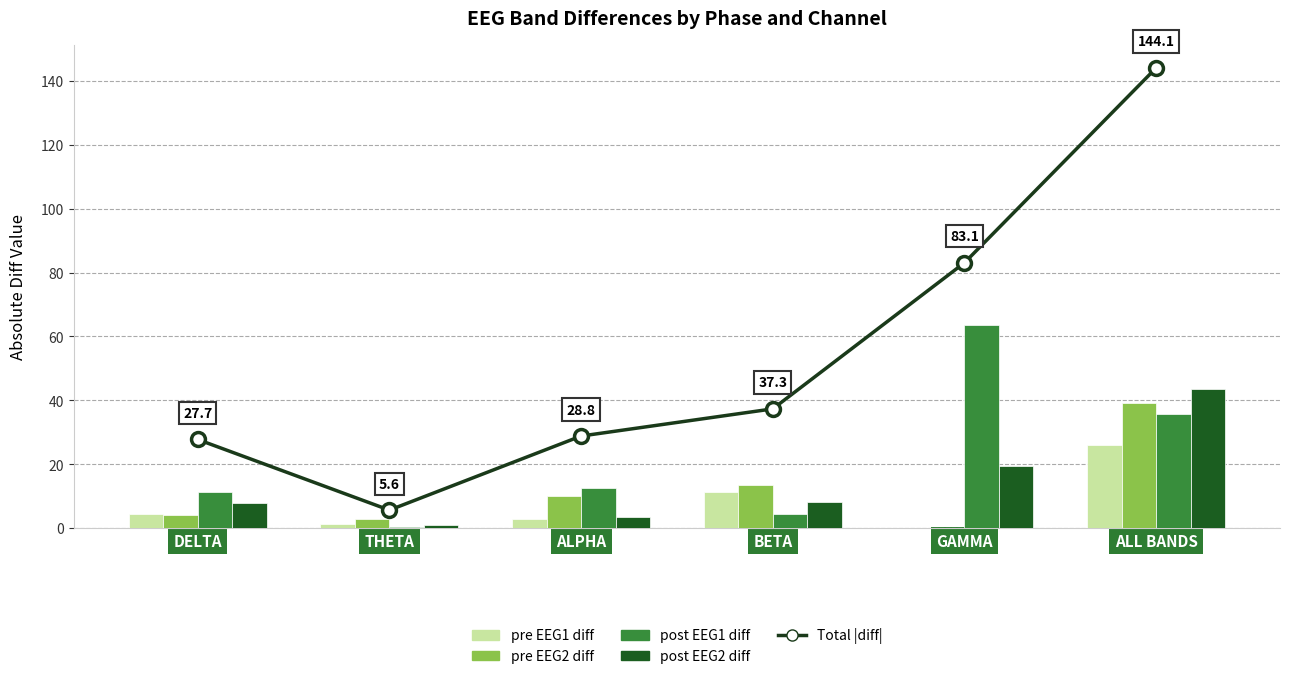

The Total |diff| series shows 14.8 at DELTA. True or false?

False